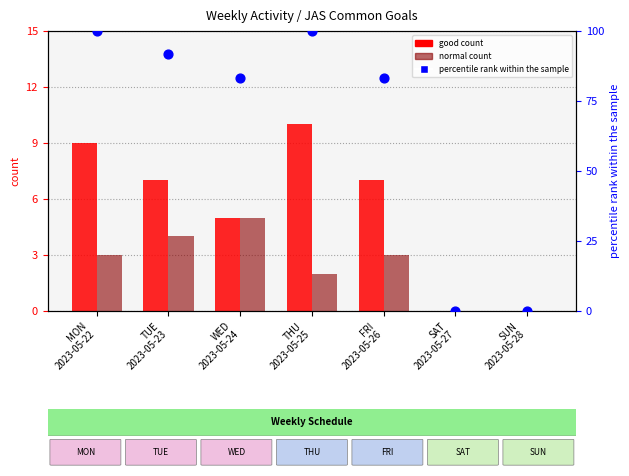

At which category is the sum across all series the highest?

MON
2023-05-22